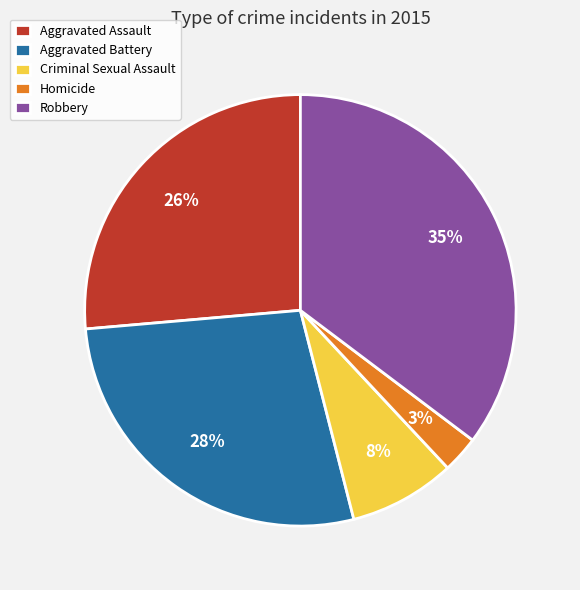

Do Homicide and Robbery together represent more than half of the pie?

No